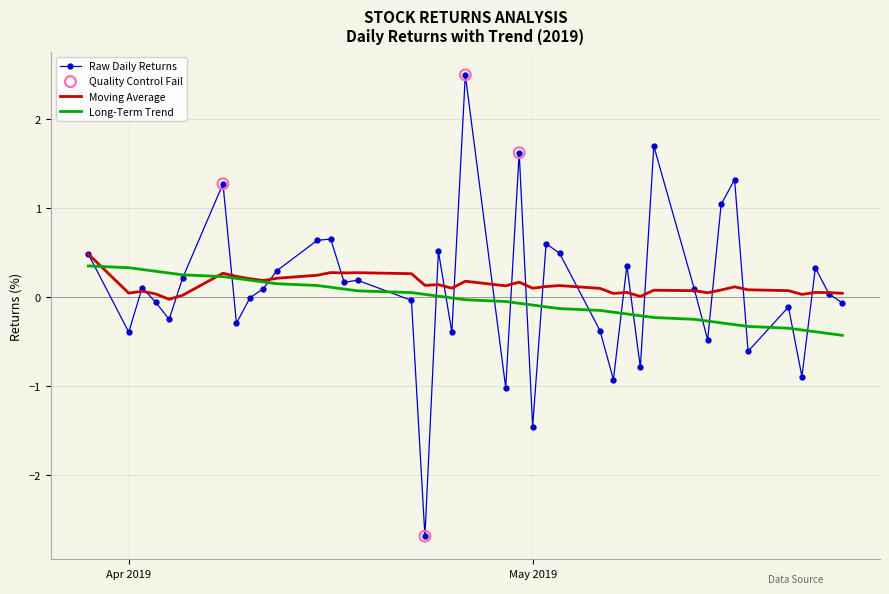

Which series has the largest range (max minus min)?

Raw Daily Returns